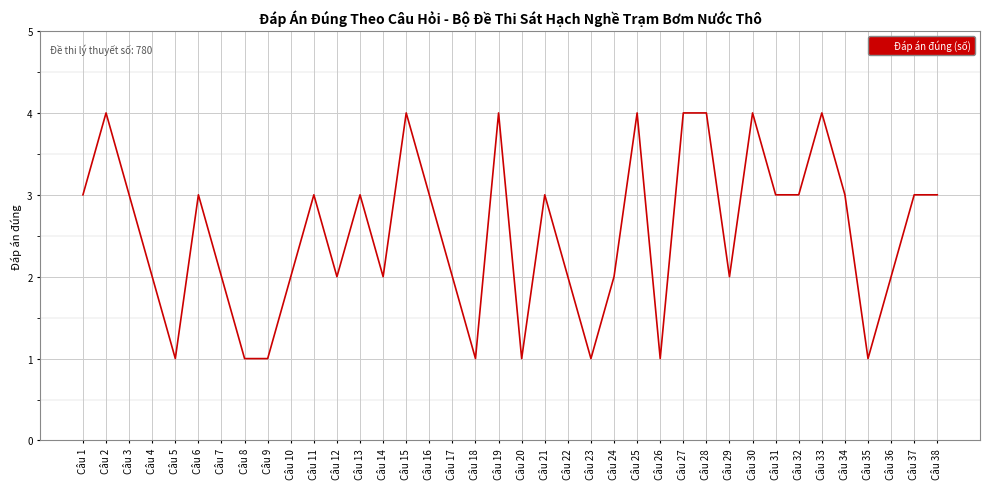

Approximately how many times larger is the value at Câu 12 compared to Câu 32?

0.7